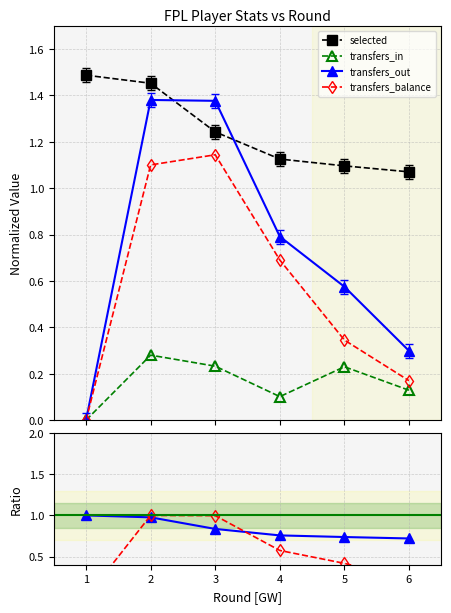

Count the selected values in the range 1 to 2.

6